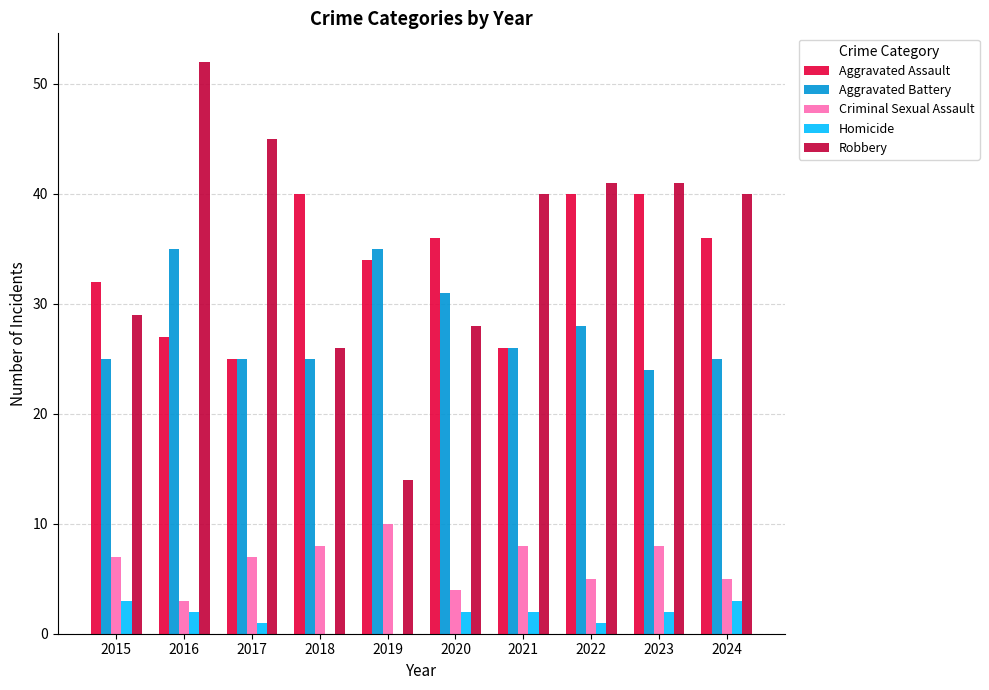

At which label does Homicide first exceed 2?

2015